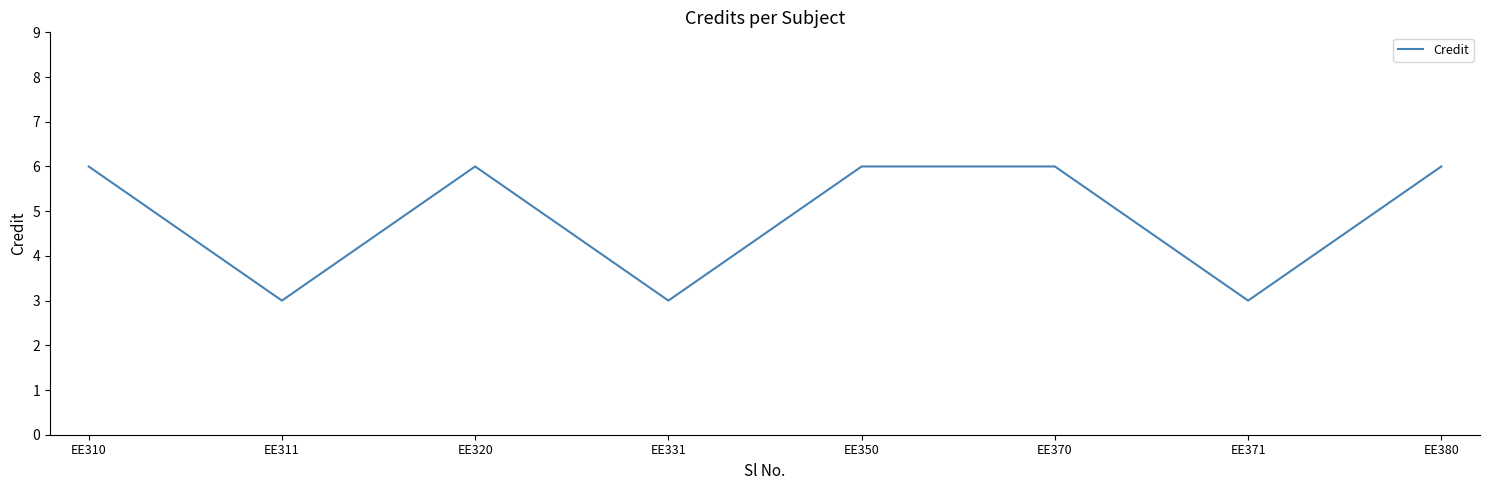

What is the ratio of the value at EE320 to the value at EE331?

2.0